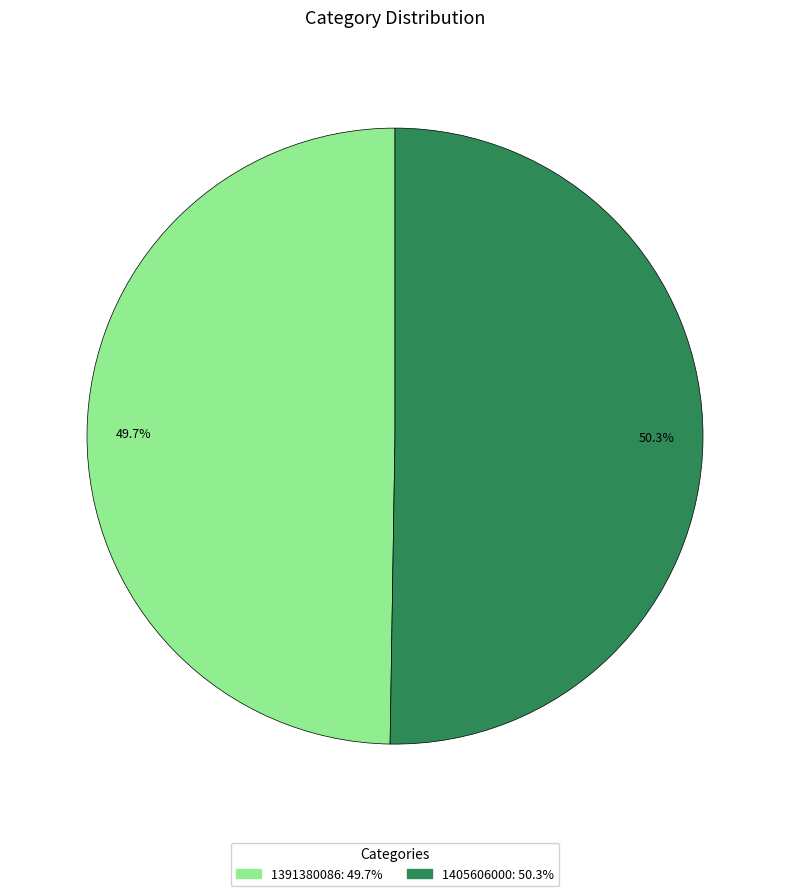

To the nearest percent, what portion does 1391380086 represent?

50%